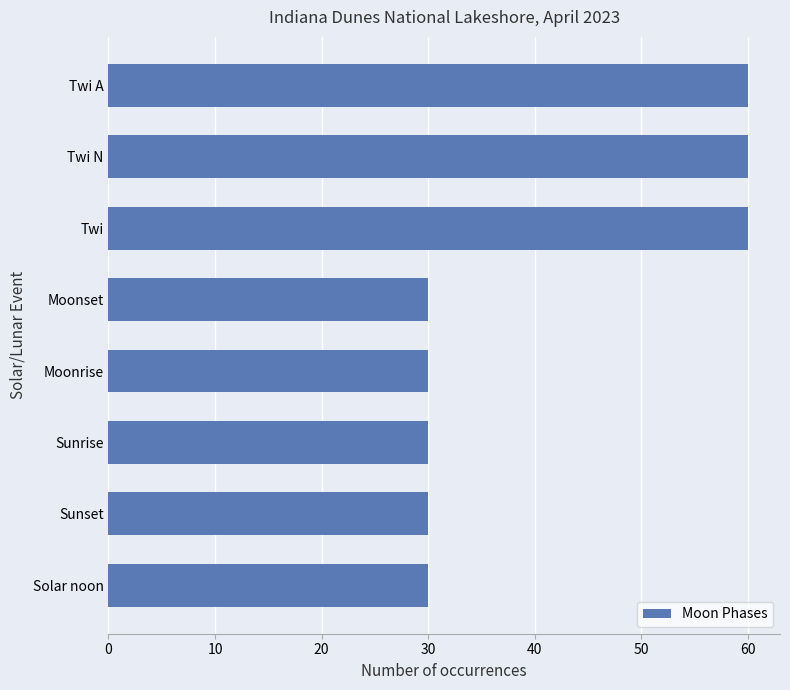

What is the label of the 1st bar from the top?

Twi A